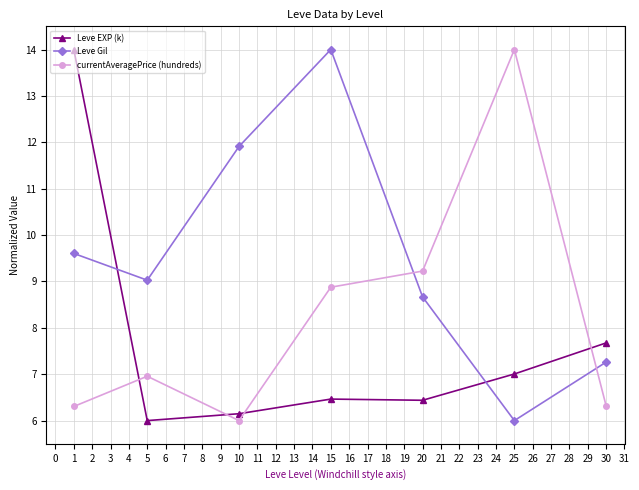

At which label does Leve Gil first exceed 9?

1